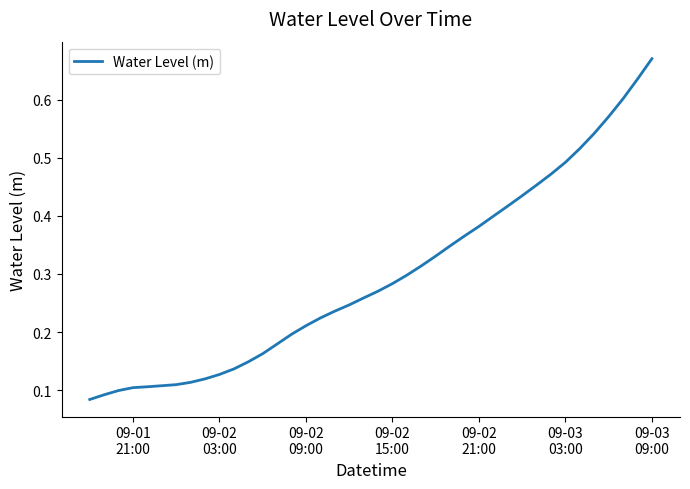

Does the chart have visible grid lines?

No